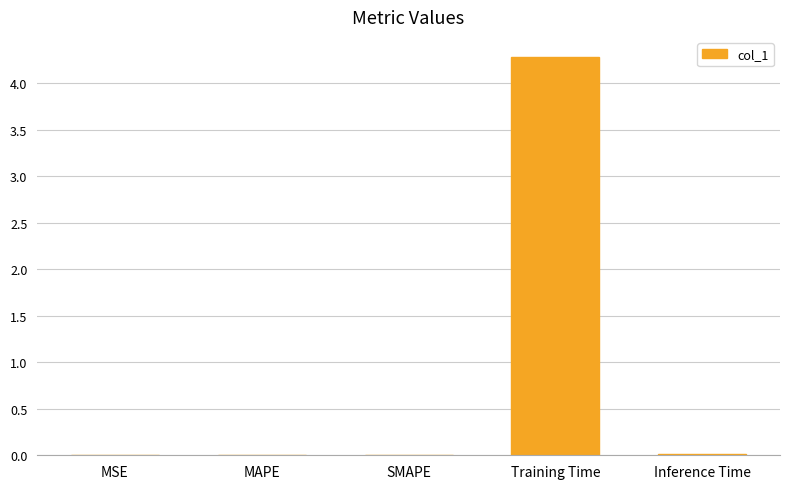

How many series are shown in this chart?

1